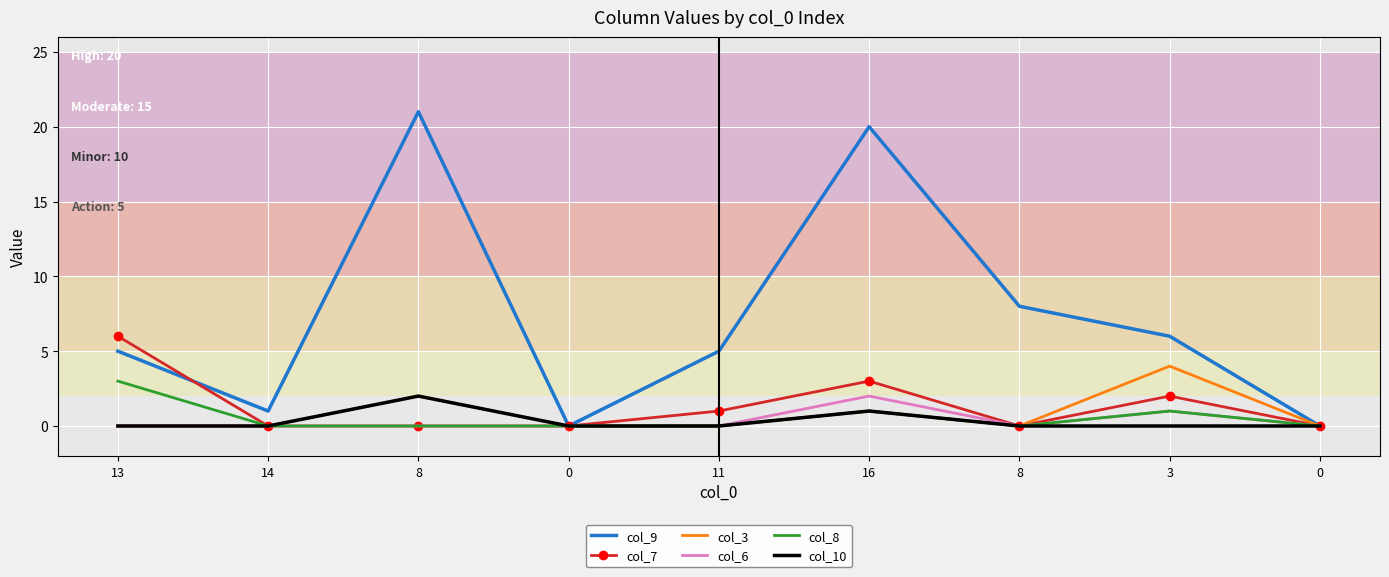

In col_7, how many points are higher than both neighbors (excluding endpoints)?

2